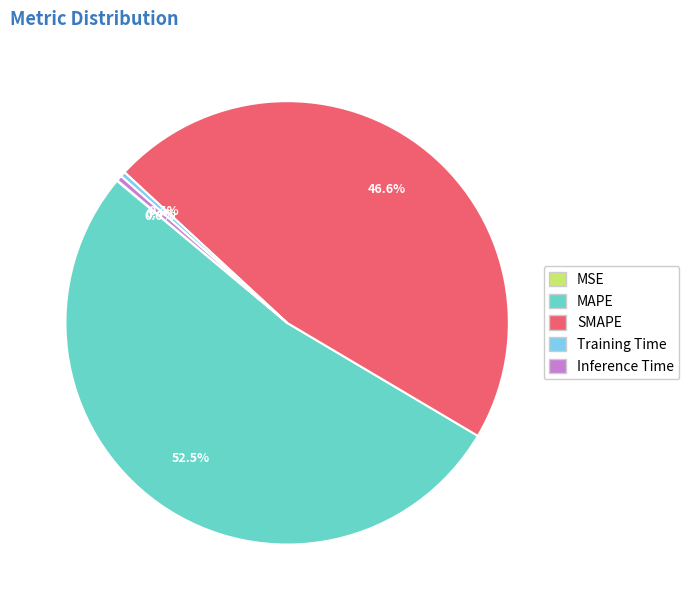

Combined, what portion of the pie is SMAPE and Inference Time?

47.0%